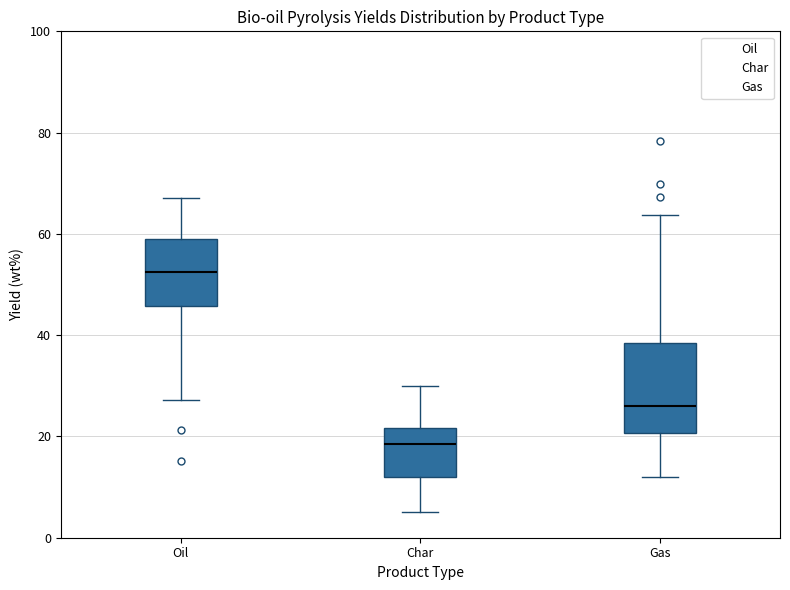

Reading left to right, transcribe this box plot: for each box, give where its median line is, the range the box spans, and where its two whiskers end, as read against the y-axis. The values are not printed on the chart, so give them approximately, as read against the axis.

Oil: median 52, box 46 to 60, whiskers 28 to 68
Char: median 18, box 12 to 22, whiskers 6 to 30
Gas: median 26, box 20 to 38, whiskers 12 to 64